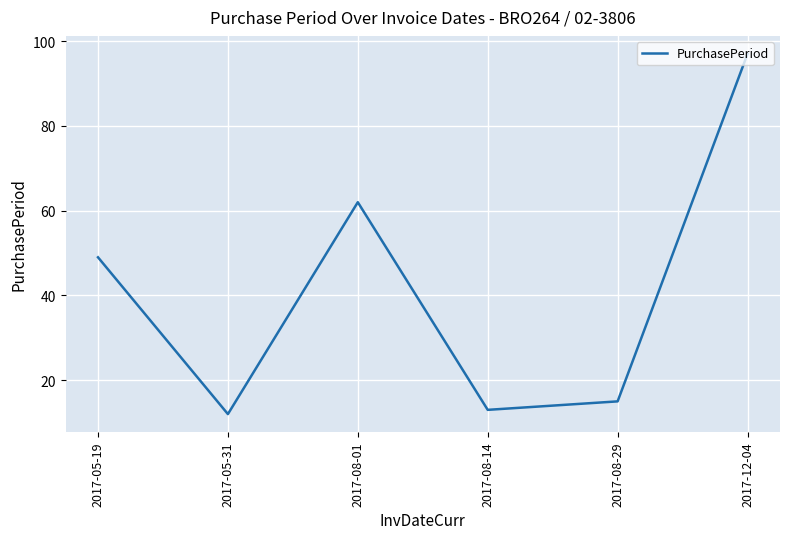

Count the number of categories in the chart.

6